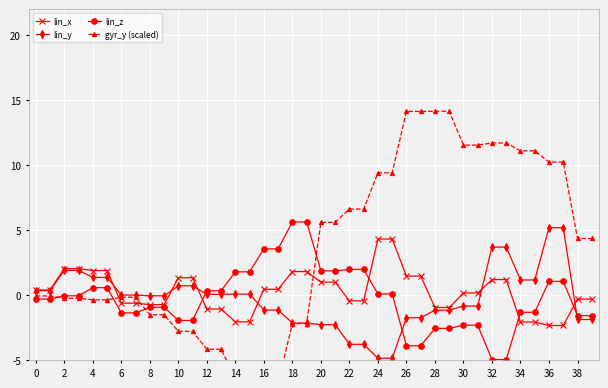

At which category is the sum across all series the highest?

36